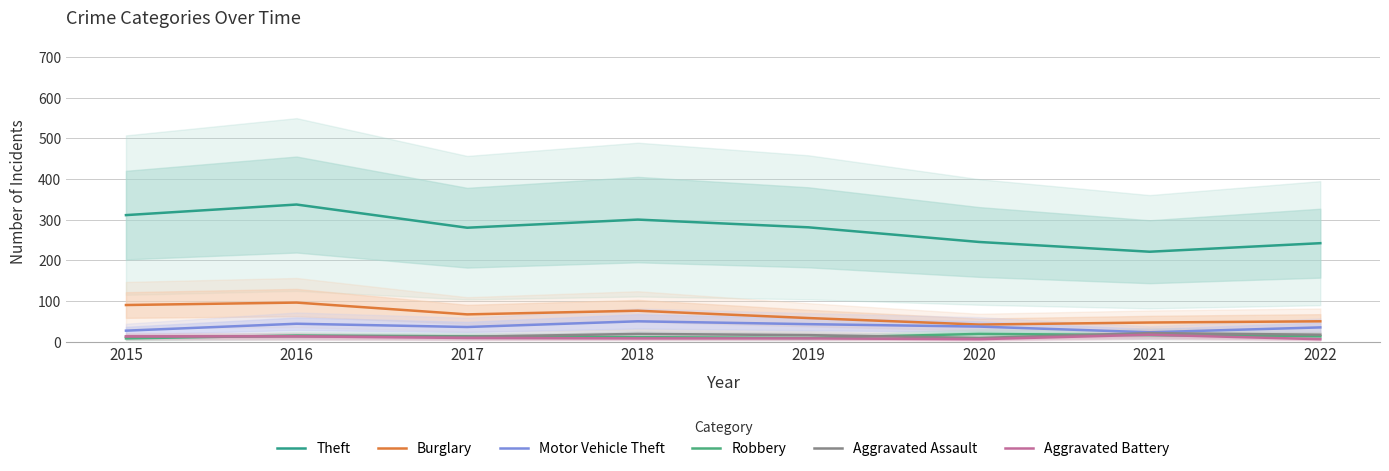

Rank the series at 2017 from lowest to highest value.

Aggravated Battery, Aggravated Assault, Robbery, Motor Vehicle Theft, Burglary, Theft